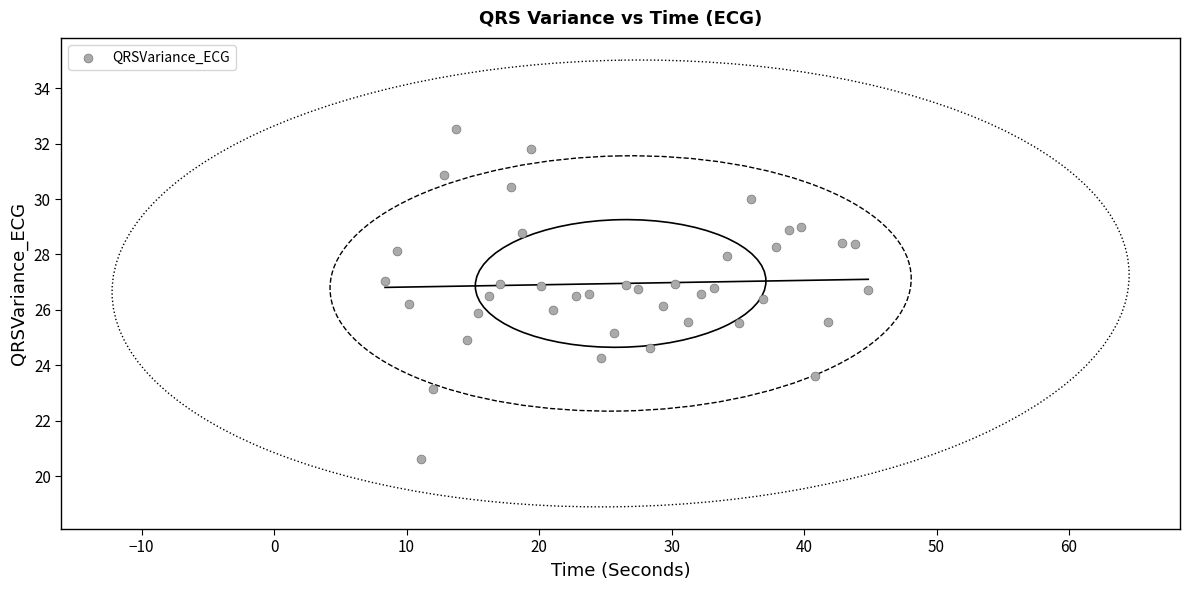

What is the range of X values (max minus min)?

36.5